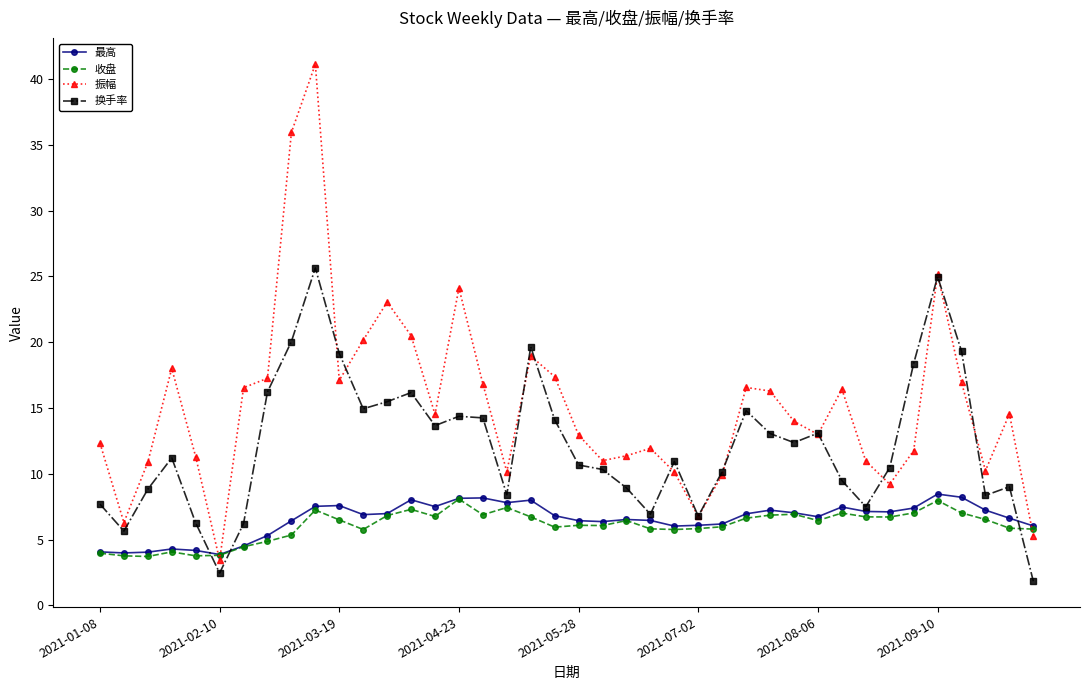

Which series has the widest spread of values?

振幅